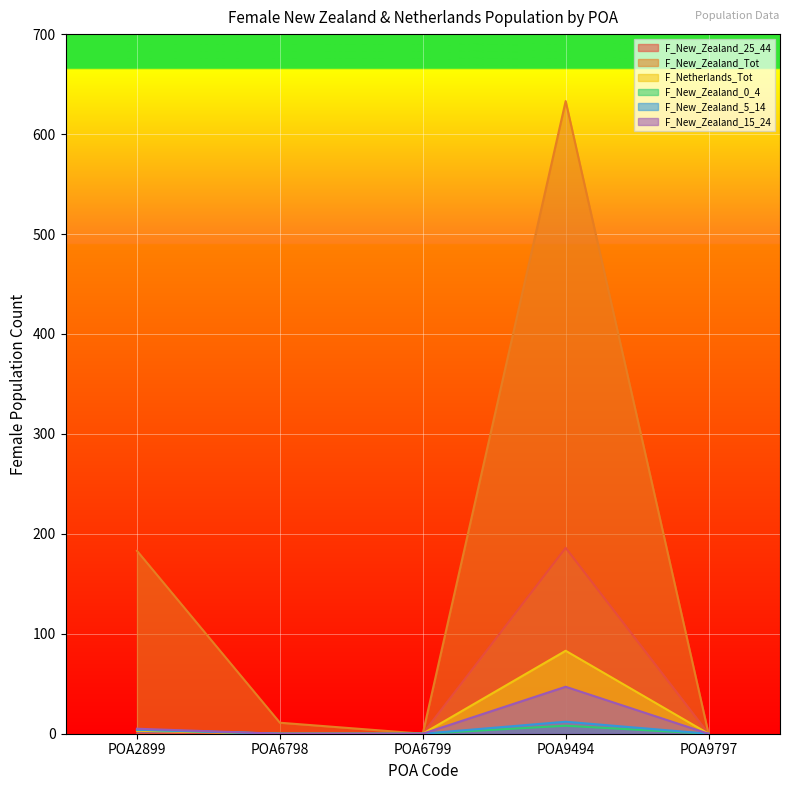

What is the value of the F_New_Zealand_Tot point at the 1st from the left?

183